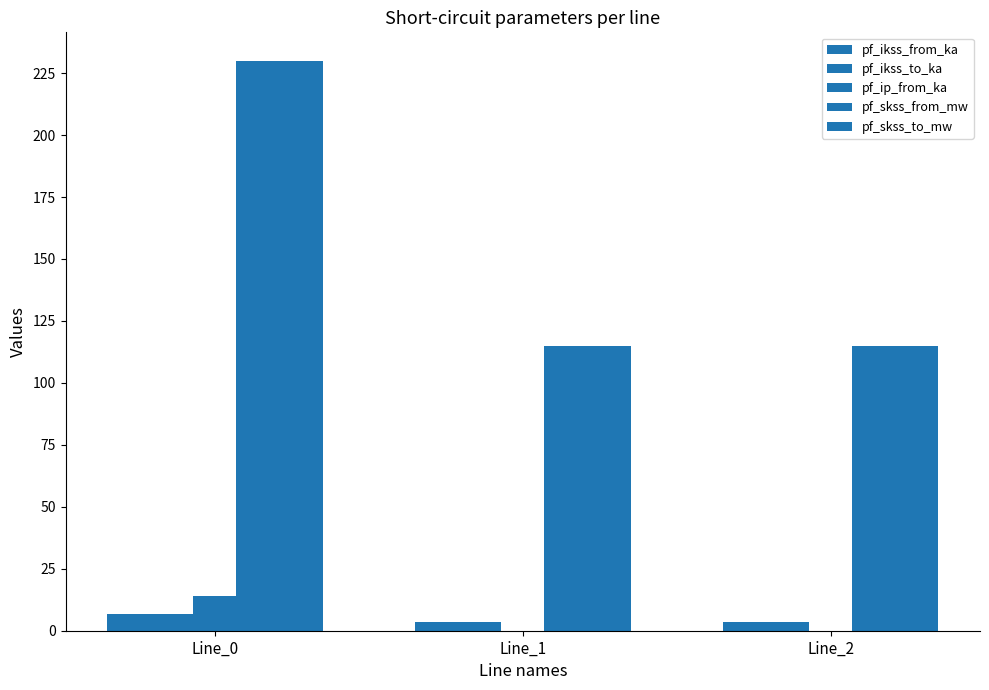

List the series in order of their peak value, highest first.

pf_skss_from_mw, pf_skss_to_mw, pf_ip_from_ka, pf_ikss_from_ka, pf_ikss_to_ka